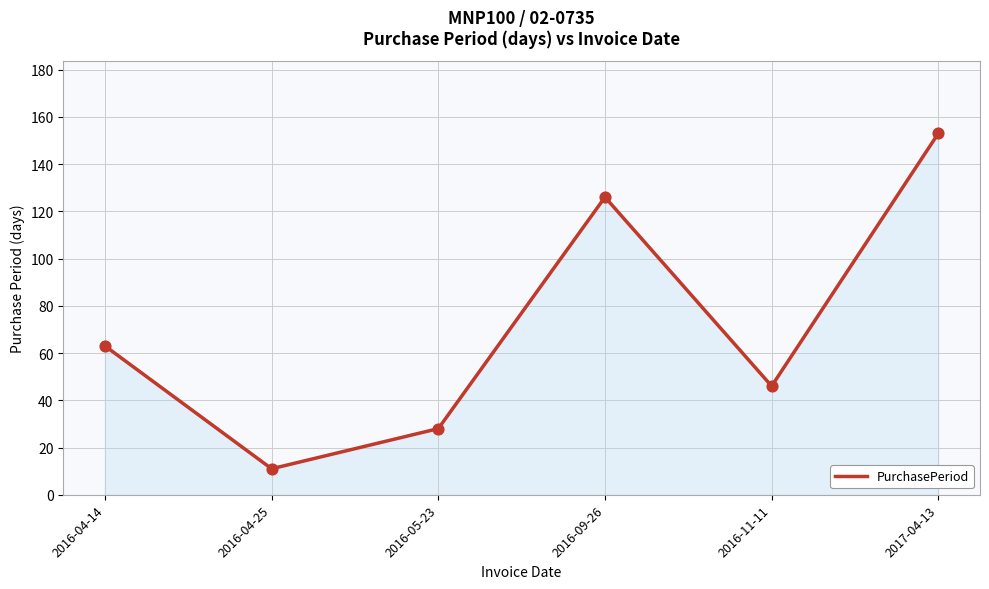

What is the ratio of the value at 2016-11-11 to the value at 2016-09-26?

0.4